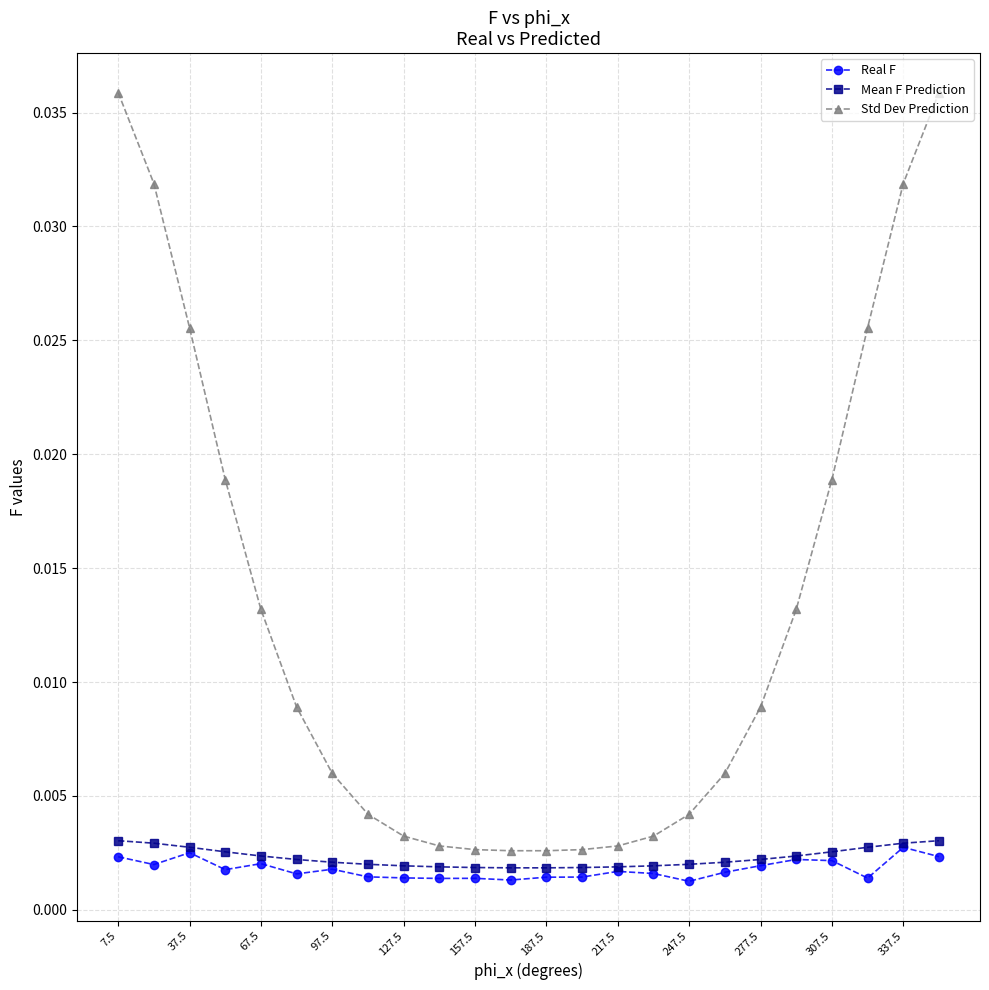

Which series has the largest range (max minus min)?

Std Dev Prediction